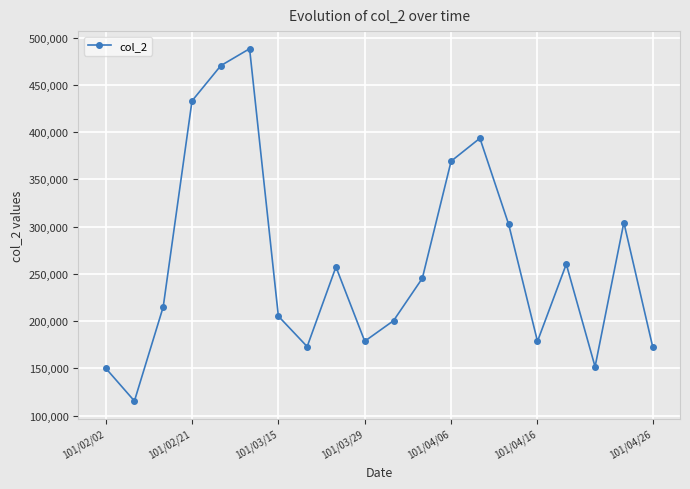

What is the maximum value shown in the chart?

488140